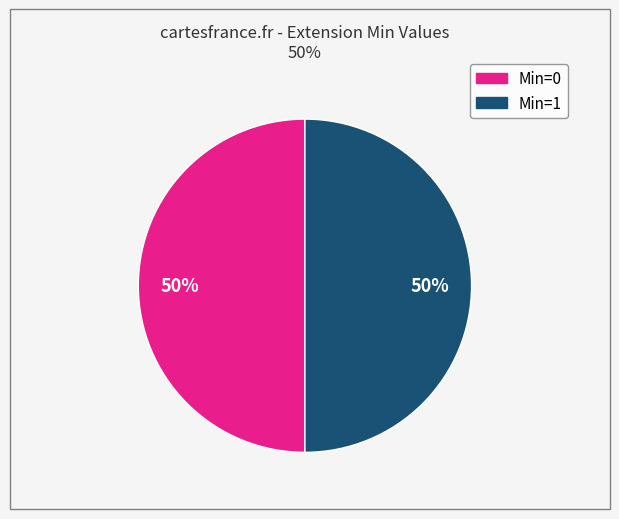

To the nearest percent, what is the average slice percentage?

50%